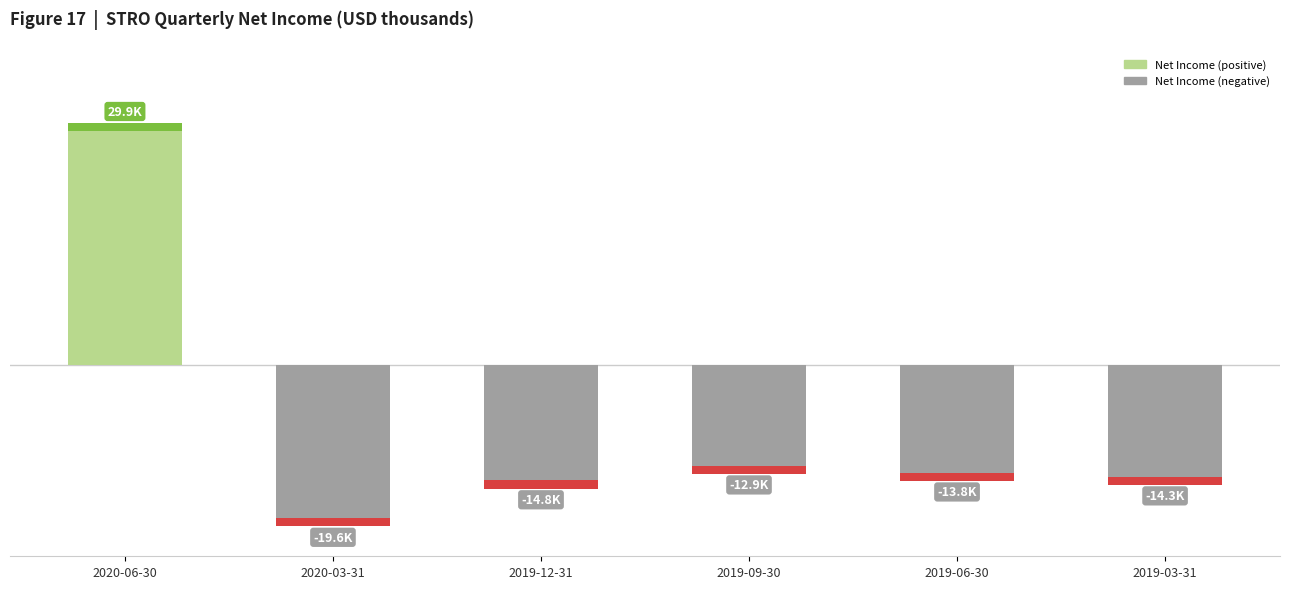

How many bars are there in total?

6